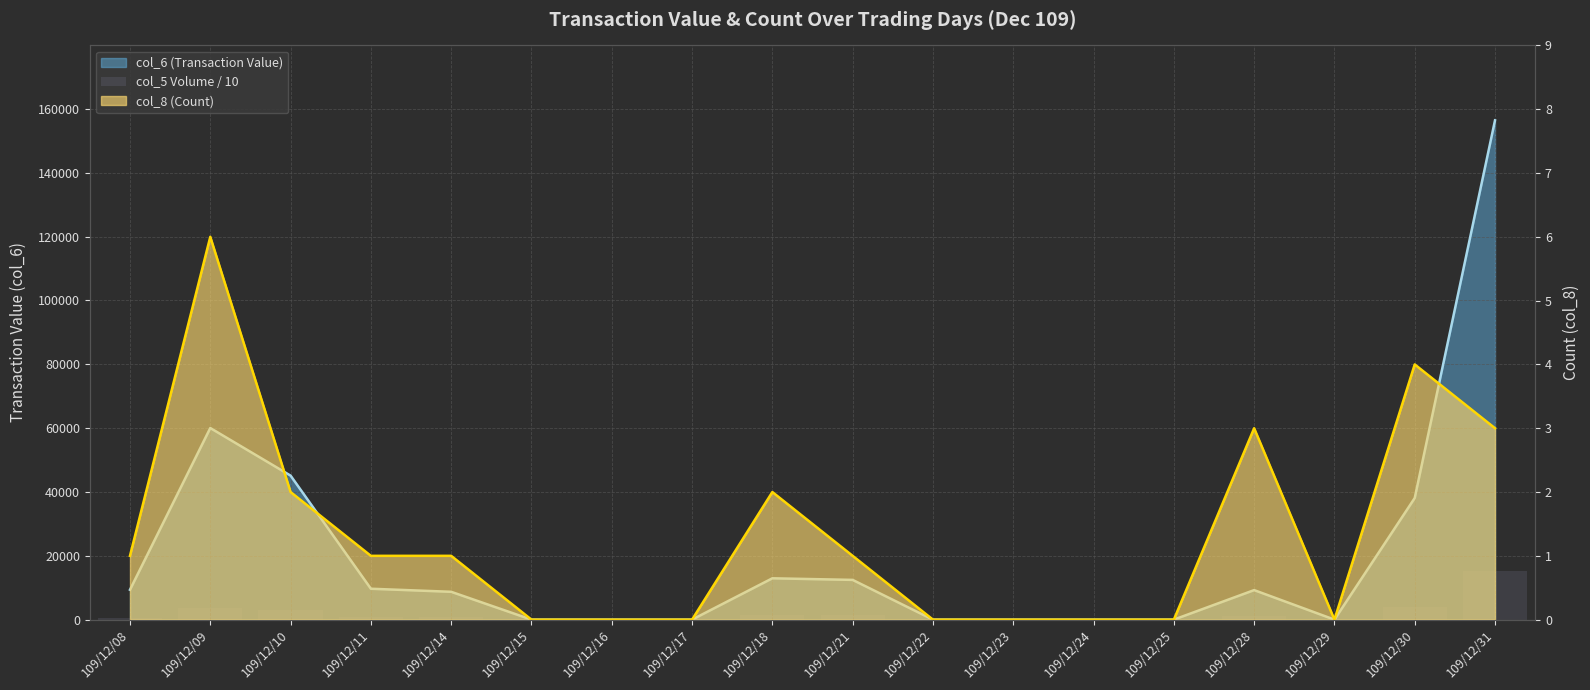

How many positive values are there?

10